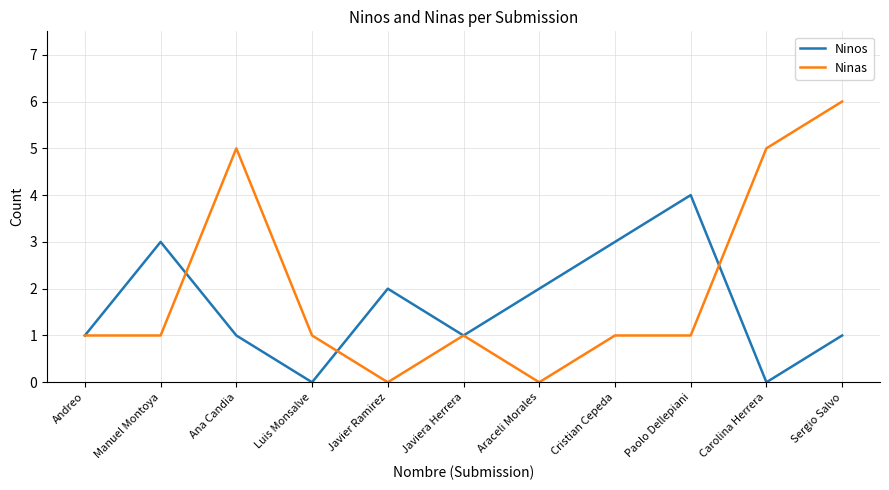

At which category is the sum across all series the highest?

Sergio Salvo